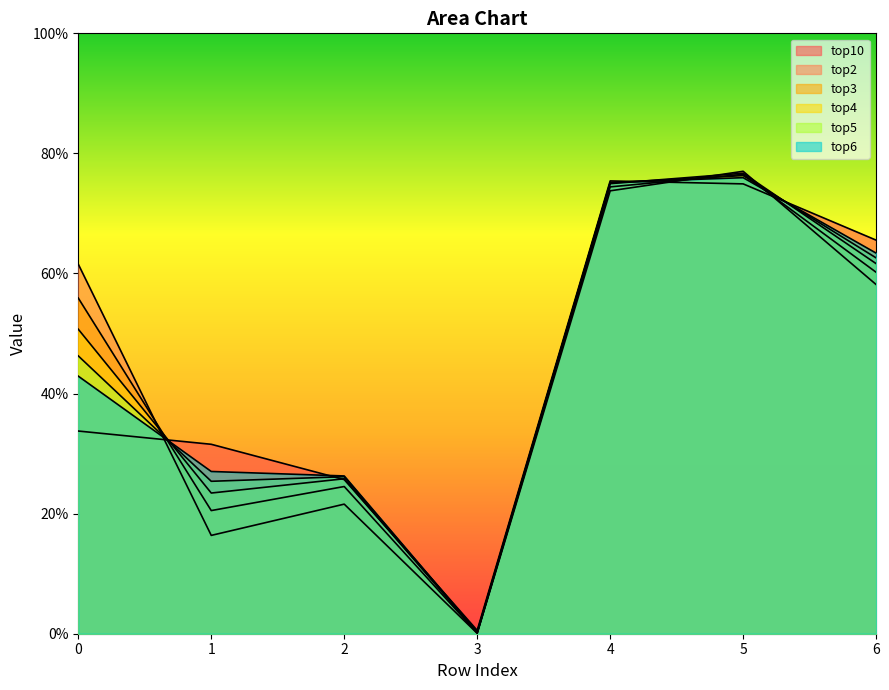

How many lines are shown in the chart?

6